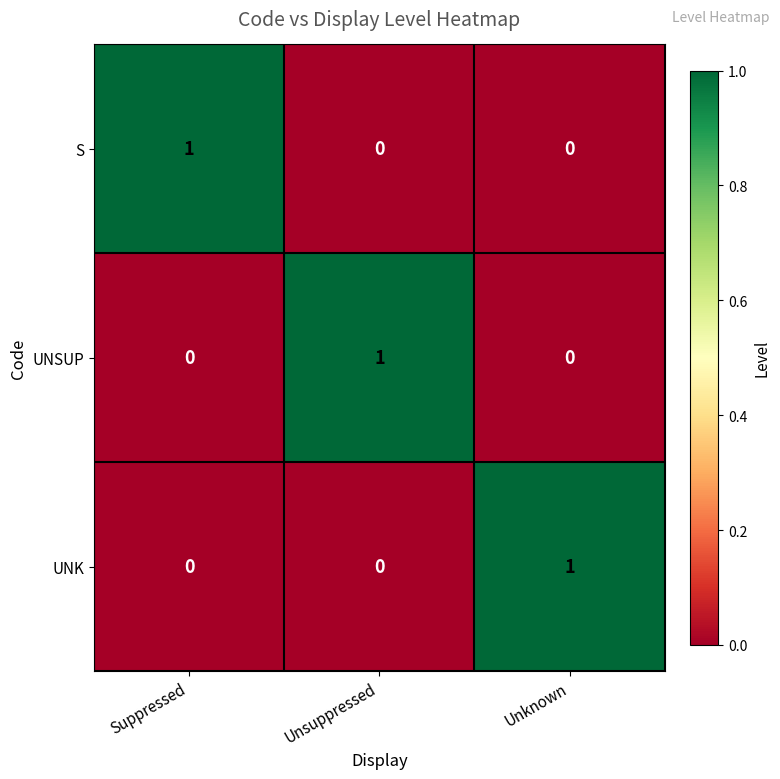

Reading left to right, what are all the values shown in this chart?

S: Suppressed=1	Unsuppressed=0	Unknown=0
UNSUP: Suppressed=0	Unsuppressed=1	Unknown=0
UNK: Suppressed=0	Unsuppressed=0	Unknown=1